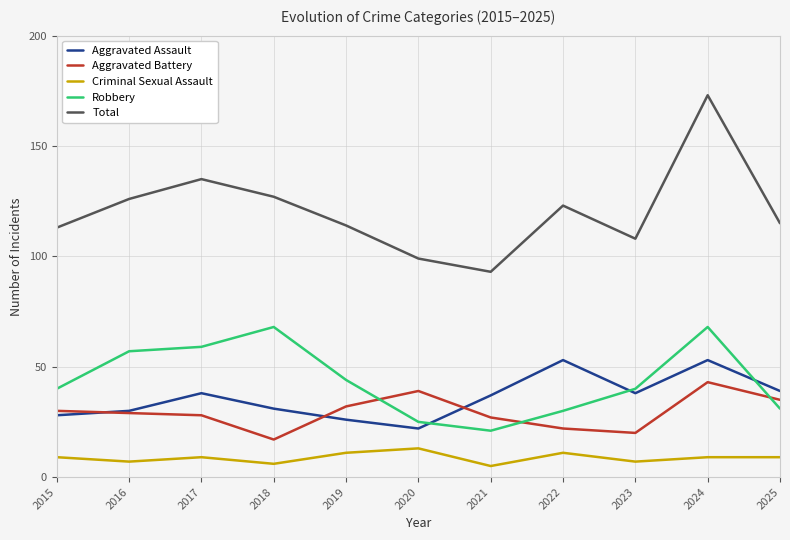

Which series has the largest range (max minus min)?

Total